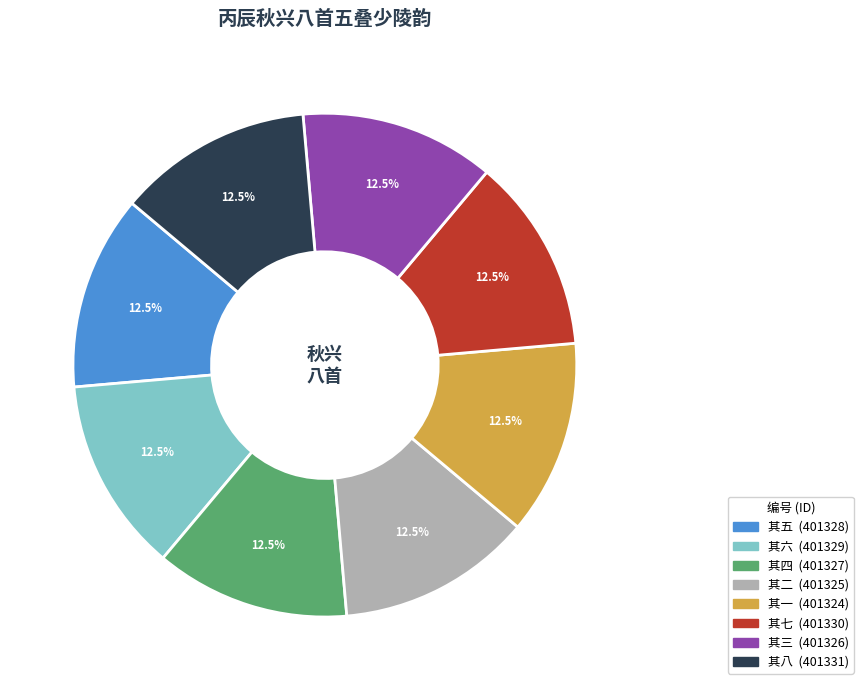

Combined, do 其六 and 其一 account for over 50%?

No